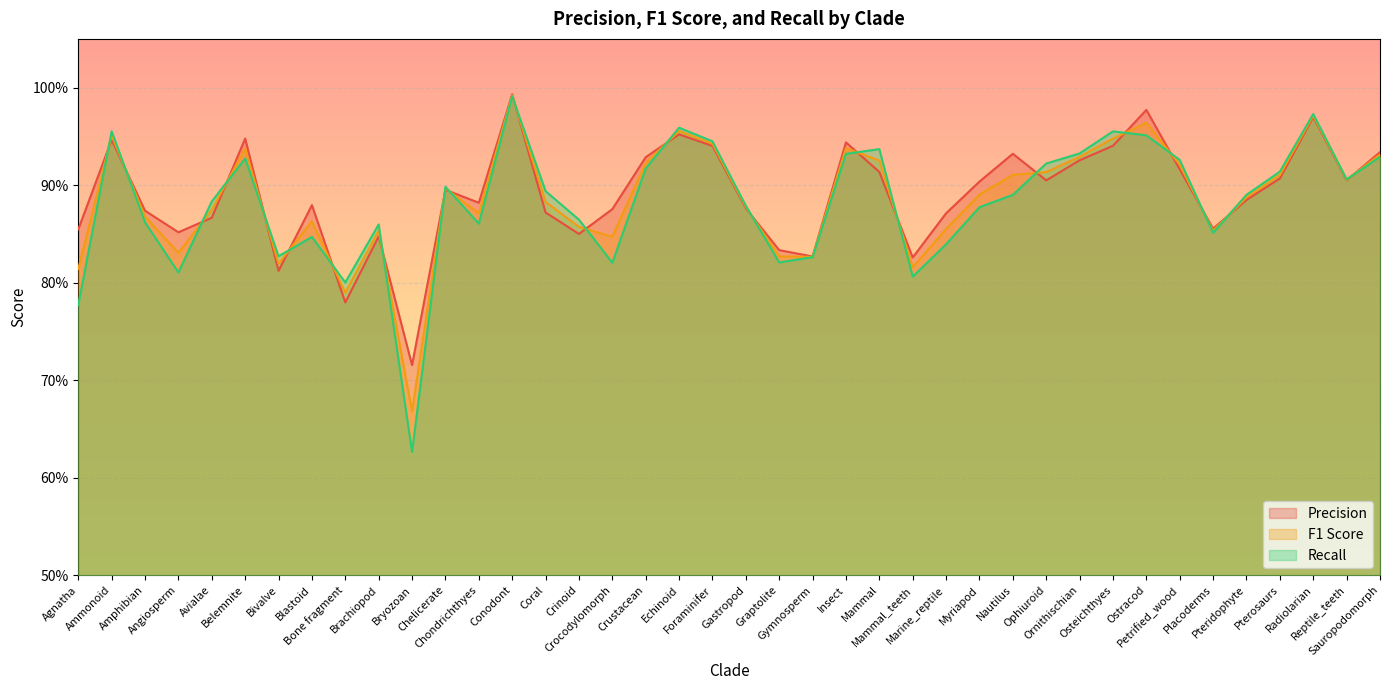

What is the approximate value of Precision at Insect?

0.9